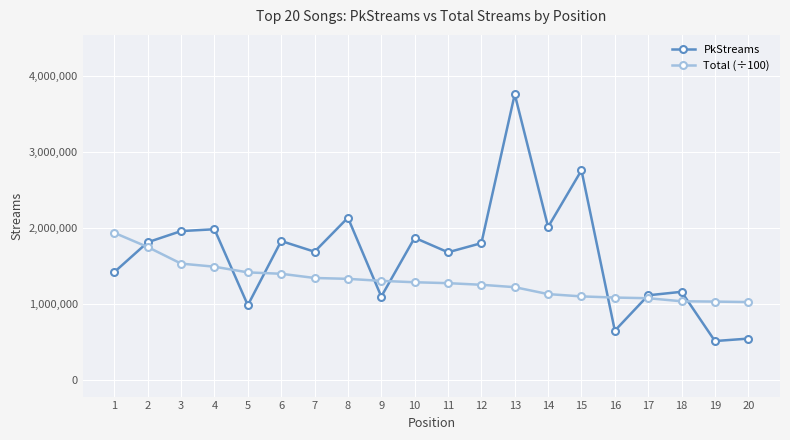

At how many categories does at least one series exceed 1322503?

14